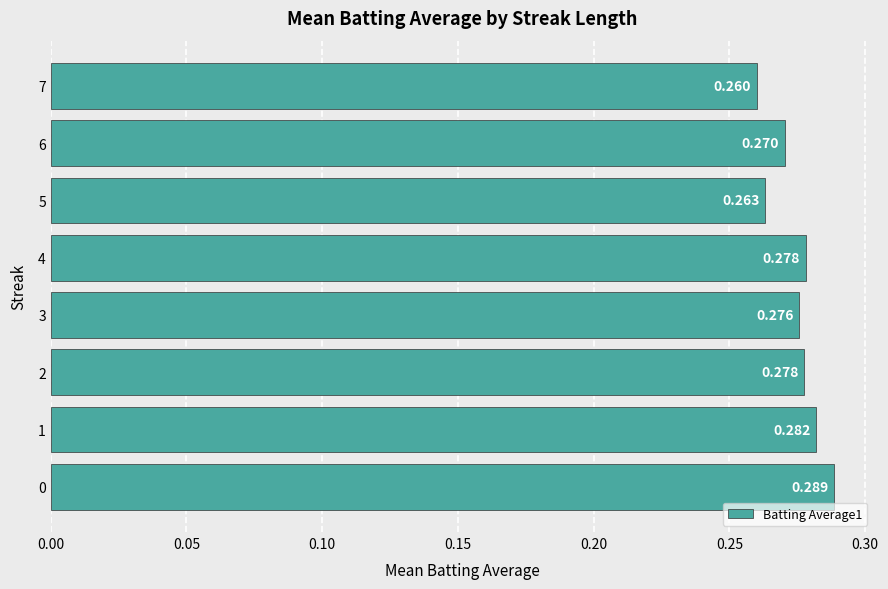

Which label corresponds to the smallest value in the chart?

7